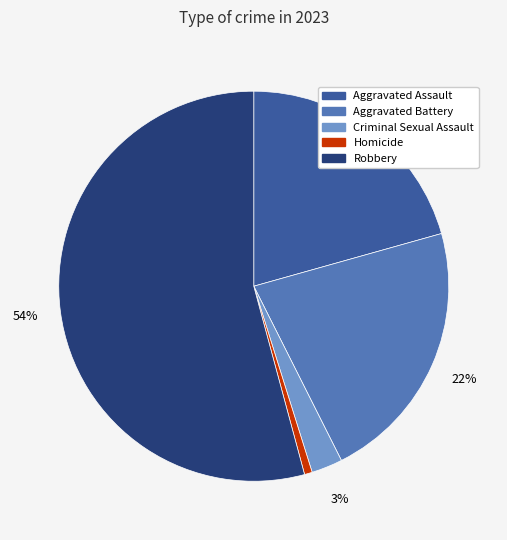

Which category has the biggest portion of the pie?

Robbery